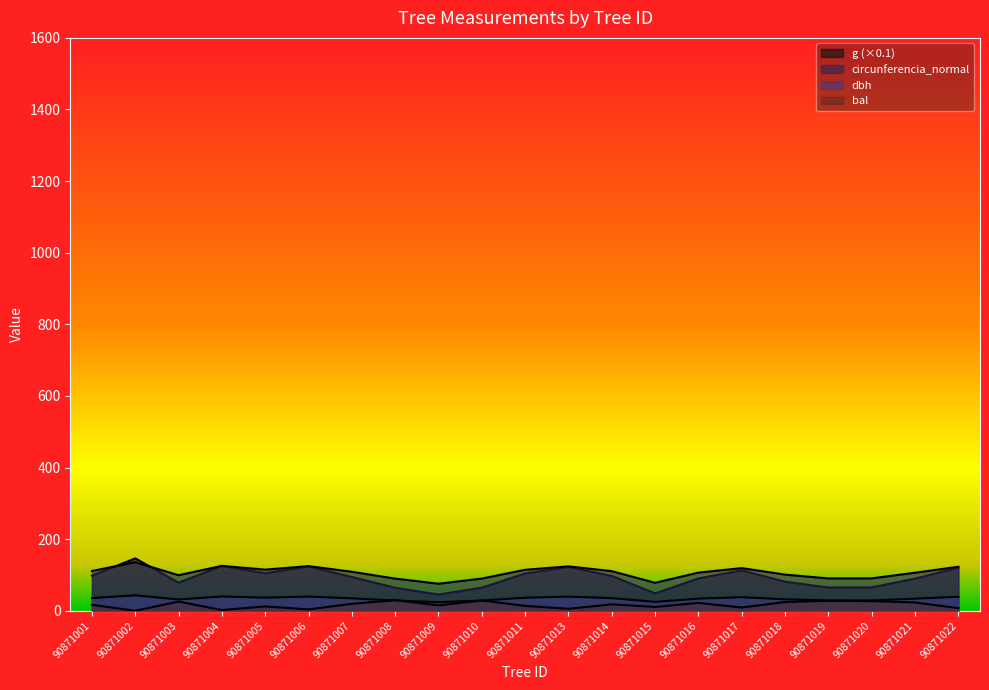

What is the maximum value shown in the chart?

146.3